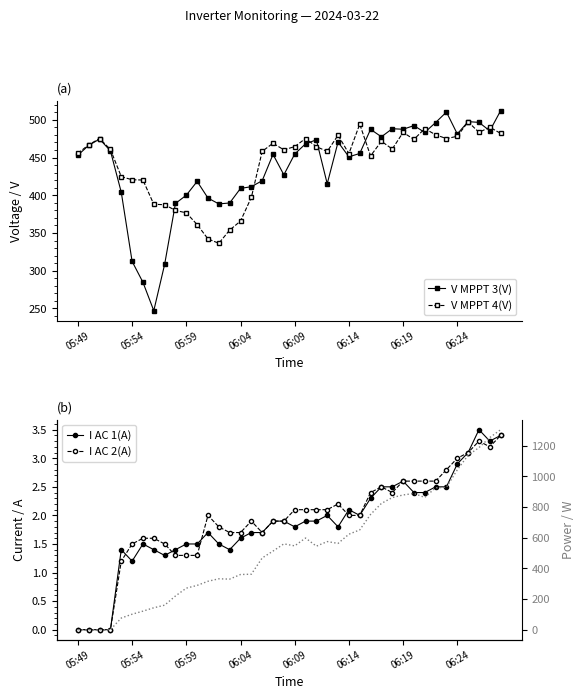

Is the value of Power(W) at 23 greater than the value of I AC 1(A) at 22?

Yes